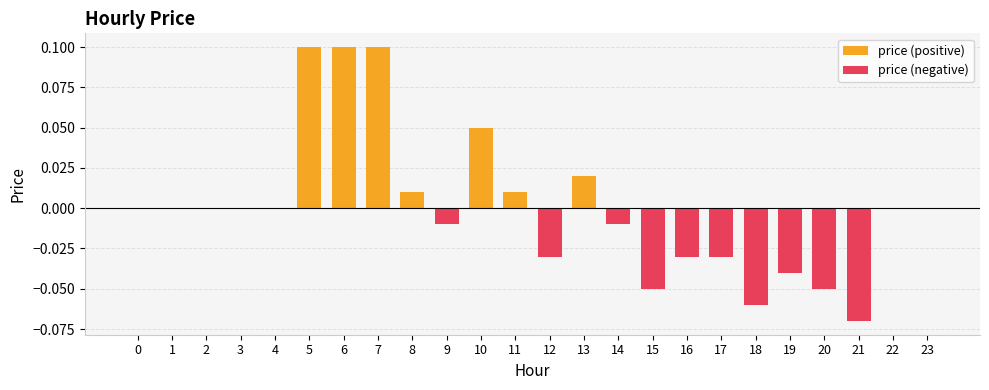

At which label does price (negative) reach its minimum?

21